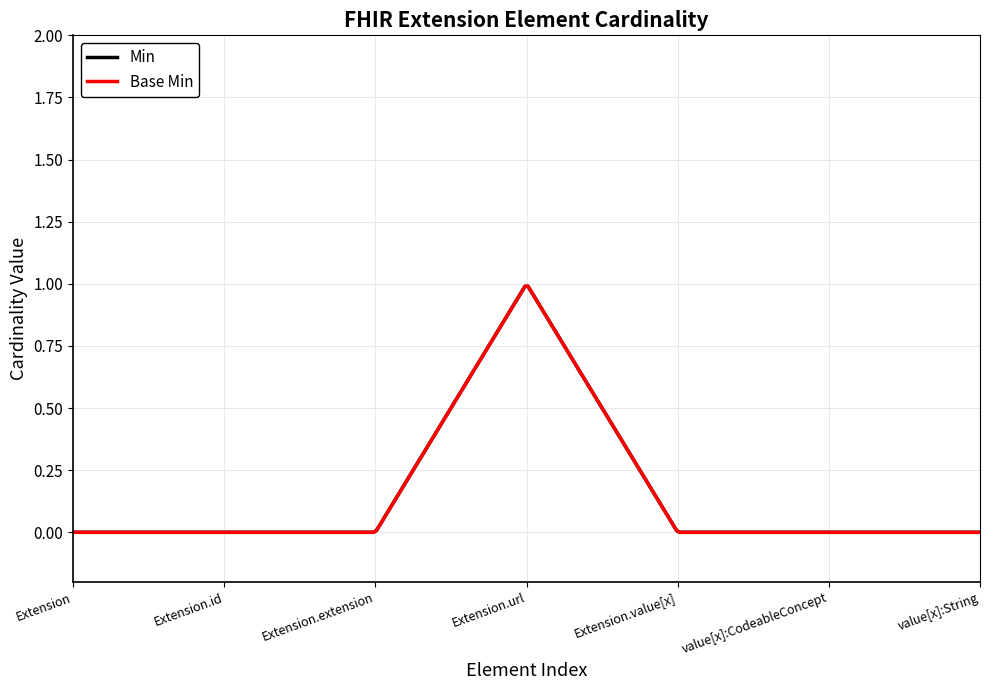

What is the sum of all Min values?

1